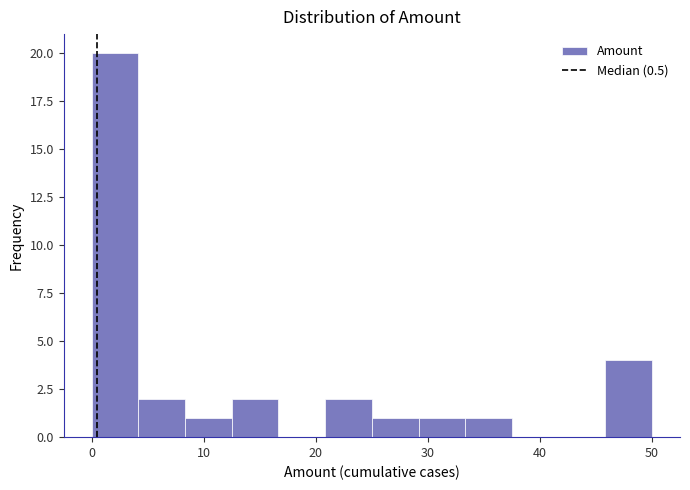

Over which range of the x-axis is the bar tallest?

0 to 4